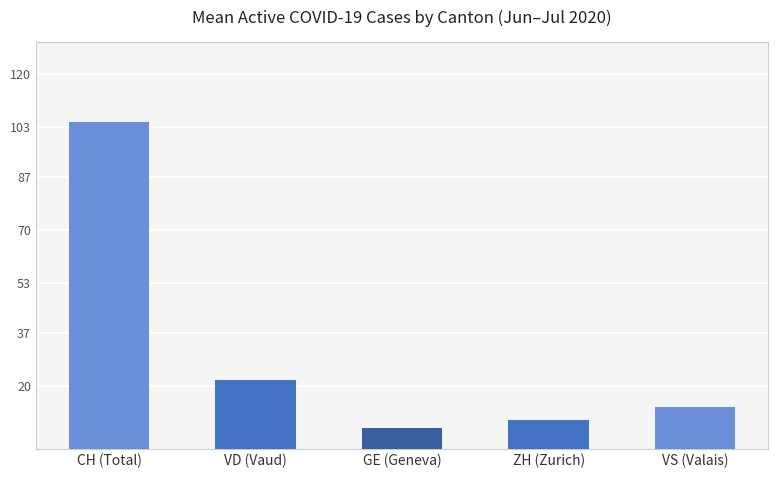

What is the change in value from GE (Geneva) to VS (Valais)?

+6.7